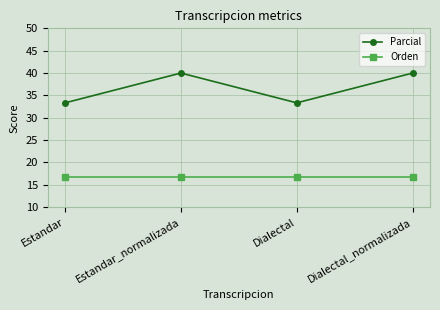

What is the sum of all Orden values?

66.7